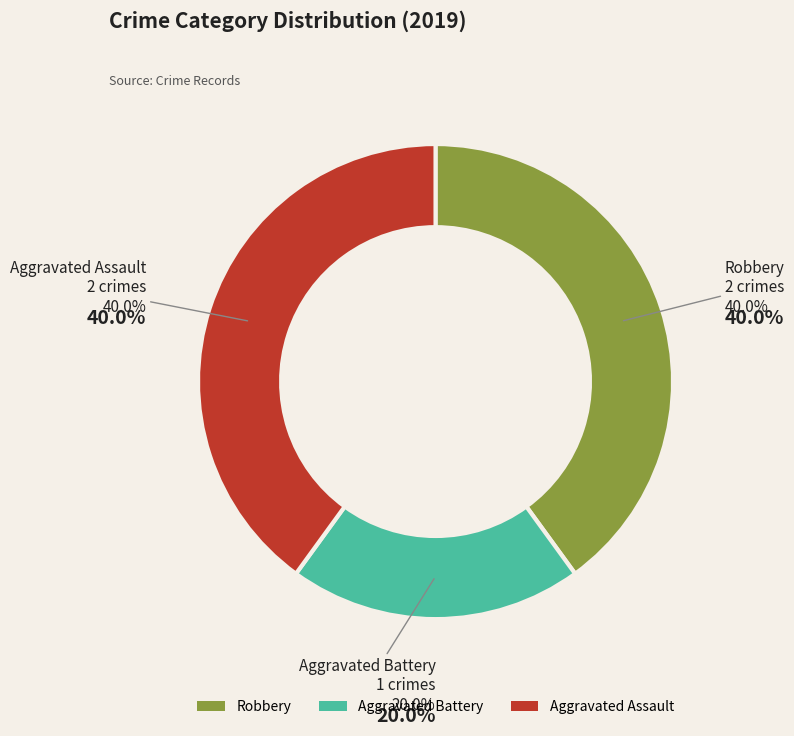

What is the total percentage of Aggravated Battery and Aggravated Assault?

60.0%